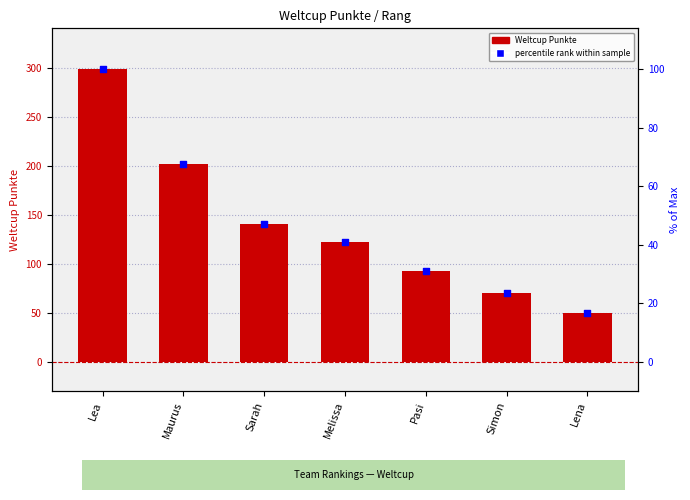

Which series reaches the minimum Y coordinate?

percentile rank within sample